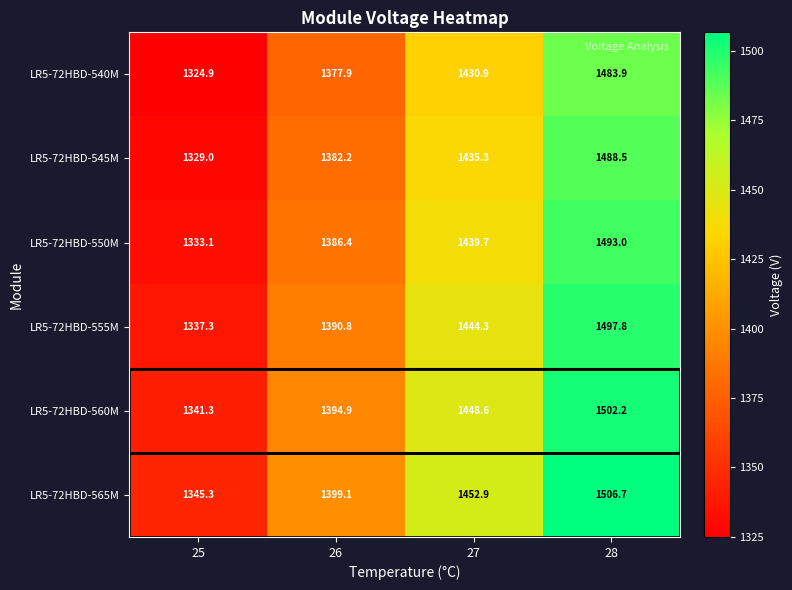

At 26, list the series in order from smallest to largest.

LR5-72HBD-540M, LR5-72HBD-545M, LR5-72HBD-550M, LR5-72HBD-555M, LR5-72HBD-560M, LR5-72HBD-565M